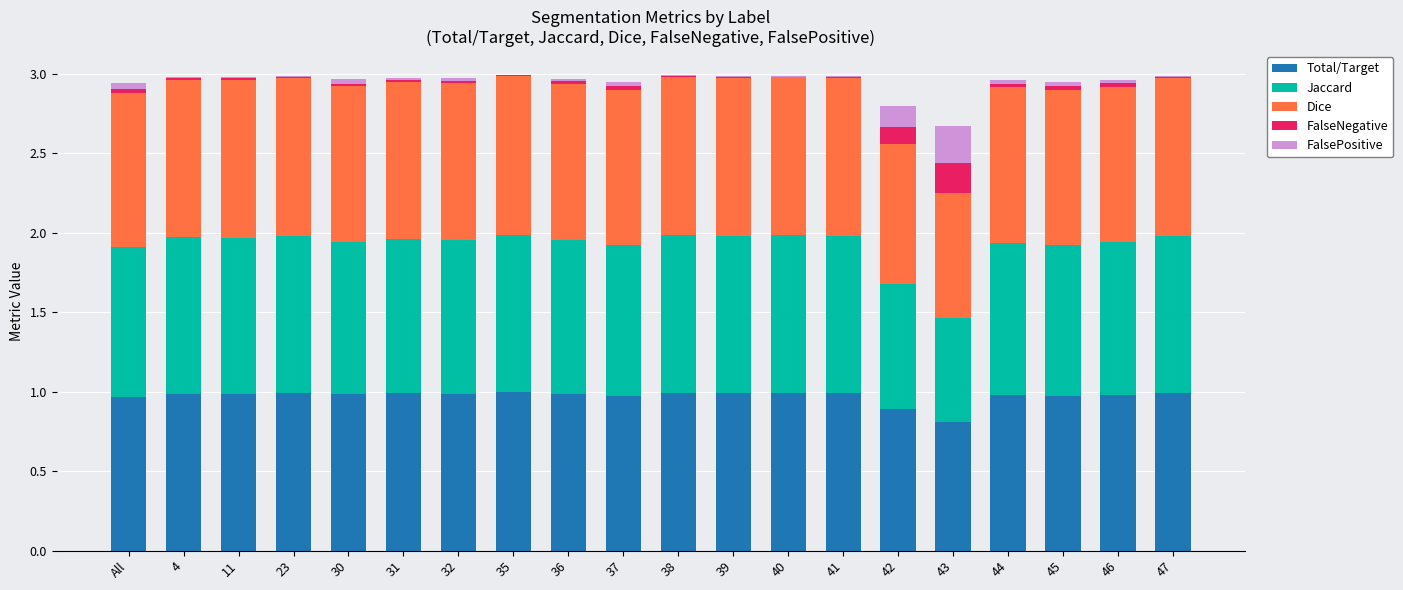

The Total/Target series shows 1.0 at 30. True or false?

True